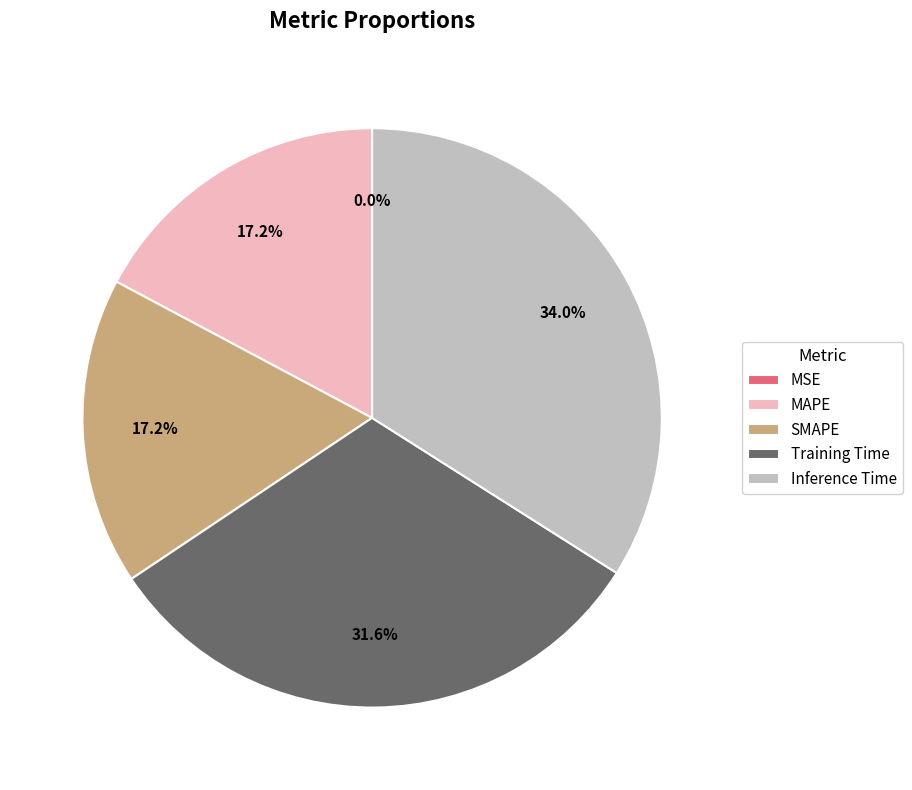

Which category has the biggest portion of the pie?

Inference Time